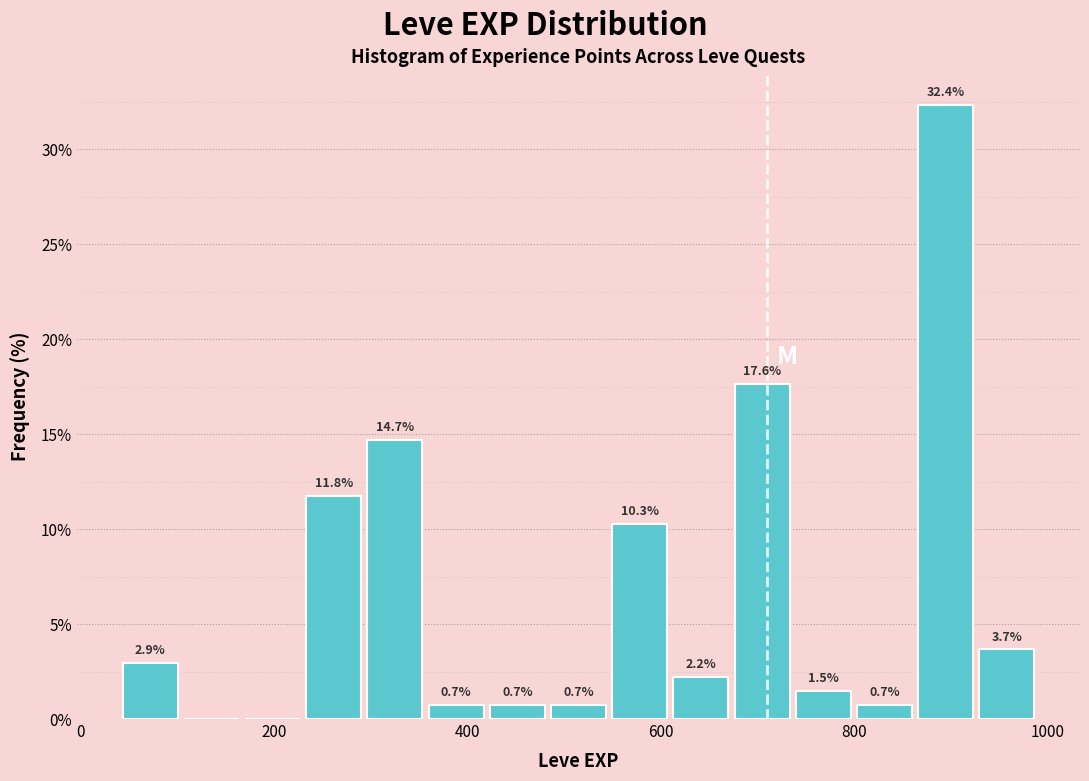

Around what value on the x-axis is the tallest bar? Give the approximate position of its centre, as read against the axis.

900